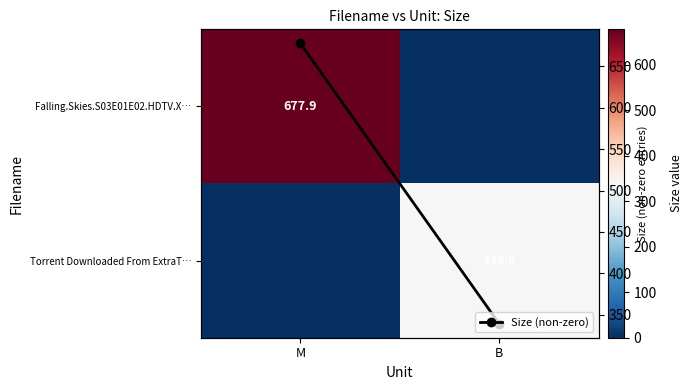

What is the spread (max minus min) of values at B?

339.0